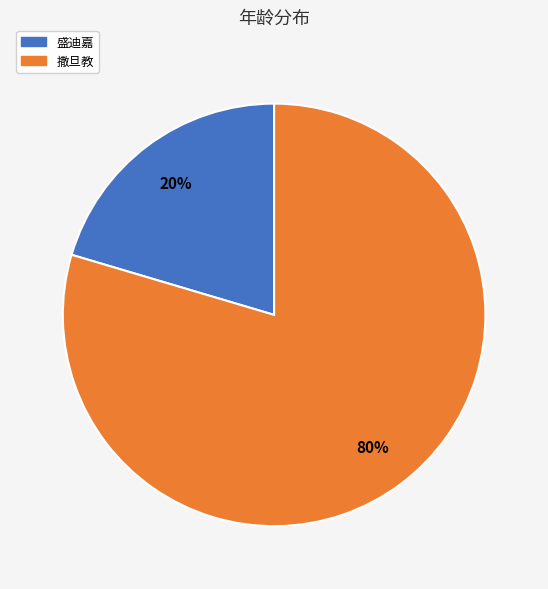

How many segments does this pie chart have?

2